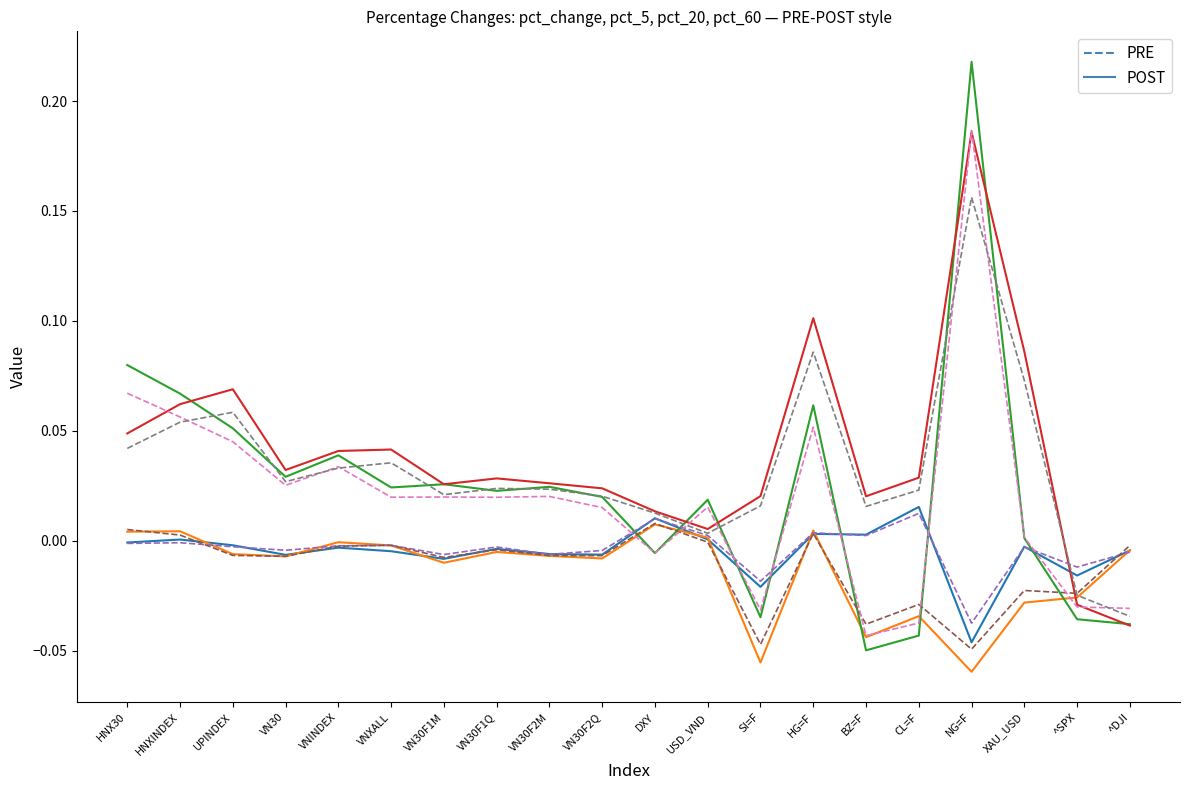

Rank the categories by value from lowest to highest.

NG=F, SI=F, ^SPX, VN30F1M, VN30F2M, ^DJI, VN30F2Q, VN30, VN30F1Q, XAU_USD, UPINDEX, VNINDEX, VNXALL, HNX30, HNXINDEX, BZ=F, USD_VND, HG=F, DXY, CL=F